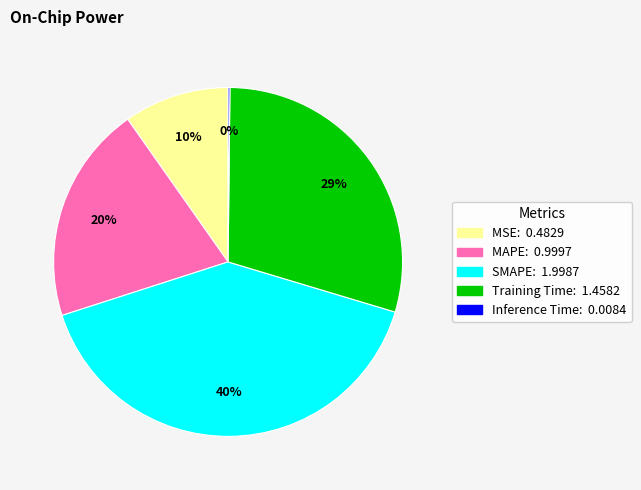

Combined, do SMAPE and MAPE account for over 50%?

Yes